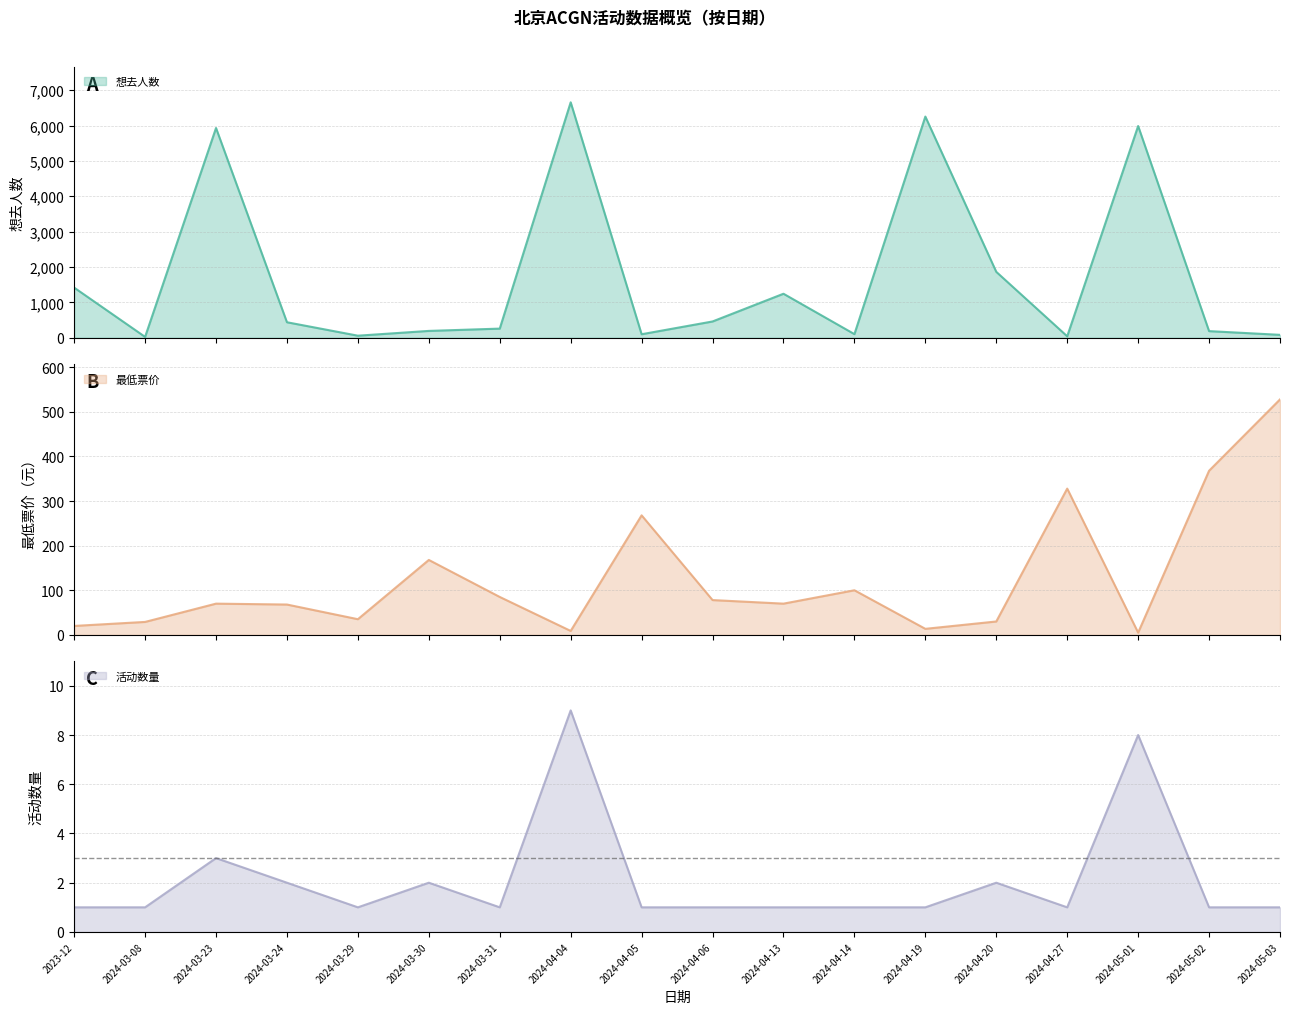

Reading right to left, extract all data points from this chart.

想去人数: 83.0	188.0	5987.0	42.0	1864.0	6254.0	103.0	1245.0	461.0	100.0	6657.0	259.0	194.0	59.0	439.0	5931.0	25.0	1418.0
最低票价: 528.0	368.0	5.0	328.0	30.0	13.5	100.0	70.0	78.0	268.0	8.8	85.0	168.0	35.1	68.0	70.0	29.0	20.0
活动数量: 1.0	1.0	8.0	1.0	2.0	1.0	1.0	1.0	1.0	1.0	9.0	1.0	2.0	1.0	2.0	3.0	1.0	1.0